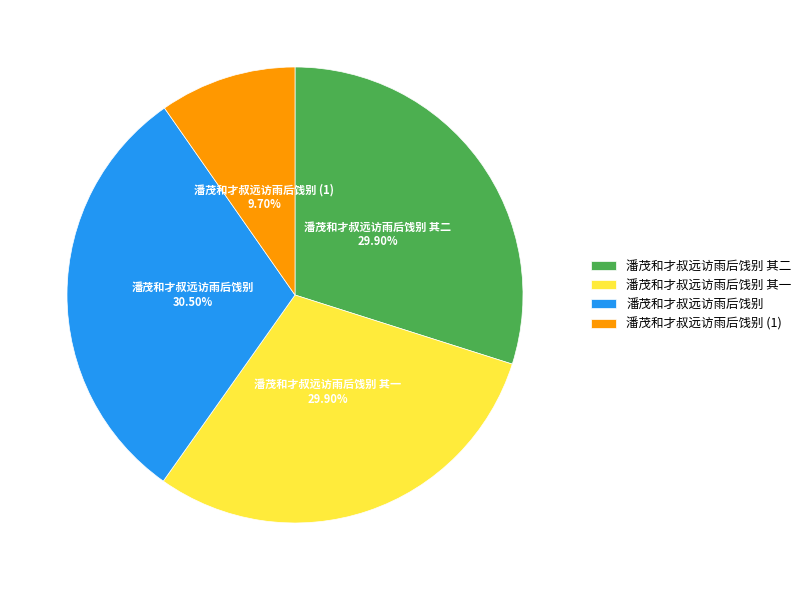

Approximately how many times larger is the value at 潘茂和才叔远访雨后饯别 (1) compared to 潘茂和才叔远访雨后饯别?

0.3